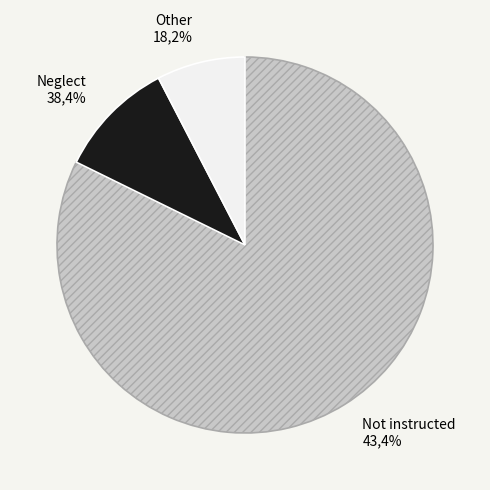

Is the sum of 24 and 24 greater than half?

No